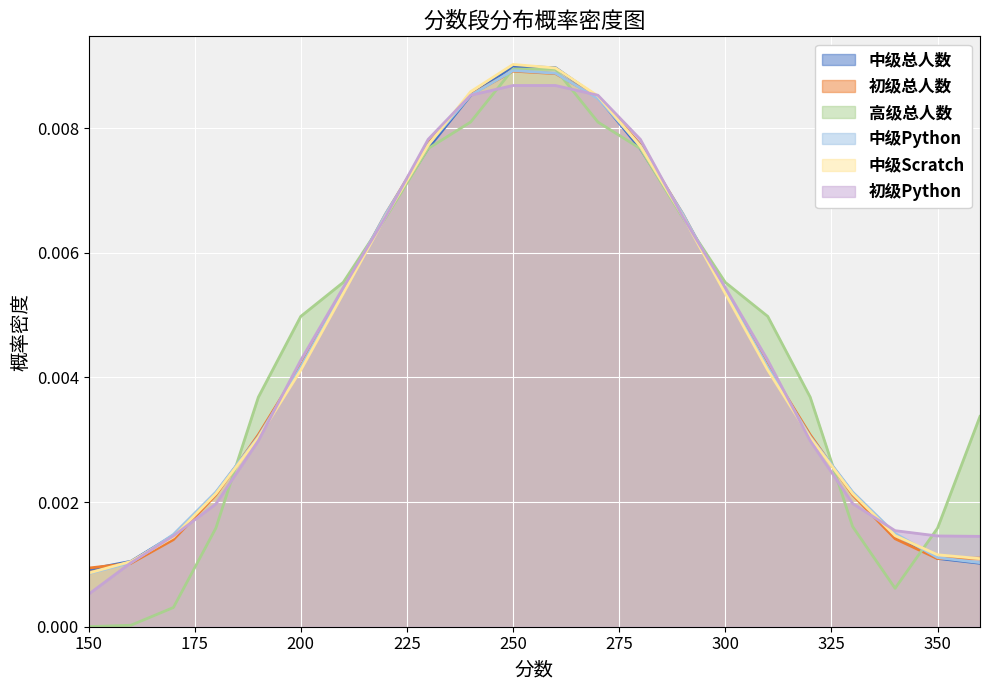

Which series has the largest range (max minus min)?

高级总人数